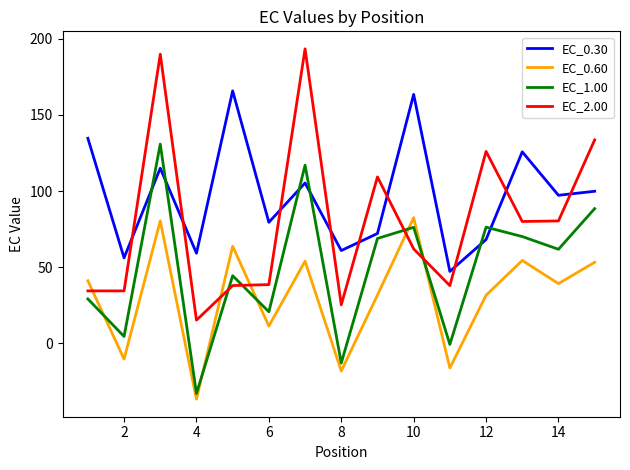

How many values in the EC_0.30 series exceed 97?

8